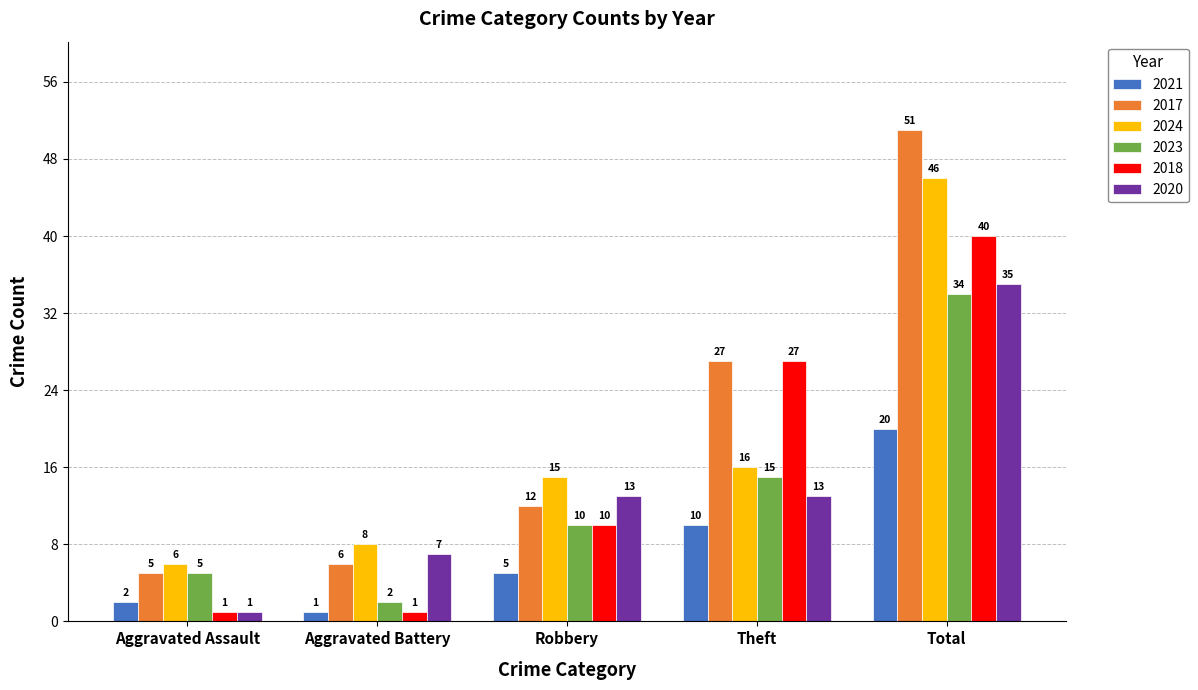

Which series has the widest spread of values?

2017